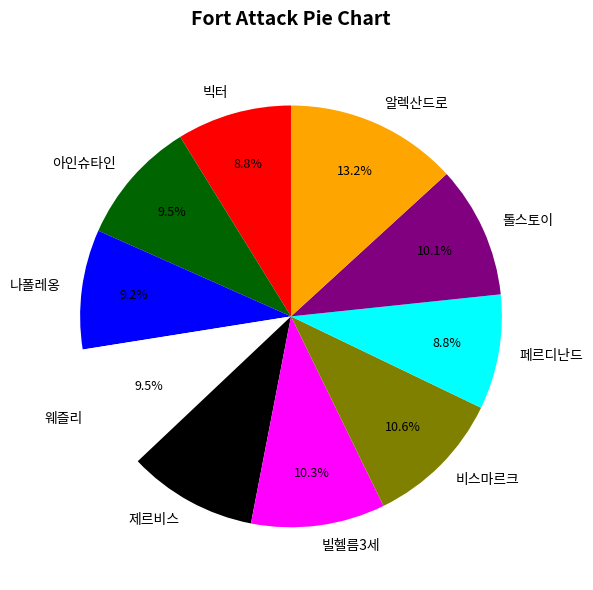

Approximately how many times larger is the value at 웨즐리 compared to 제르비스?

1.0